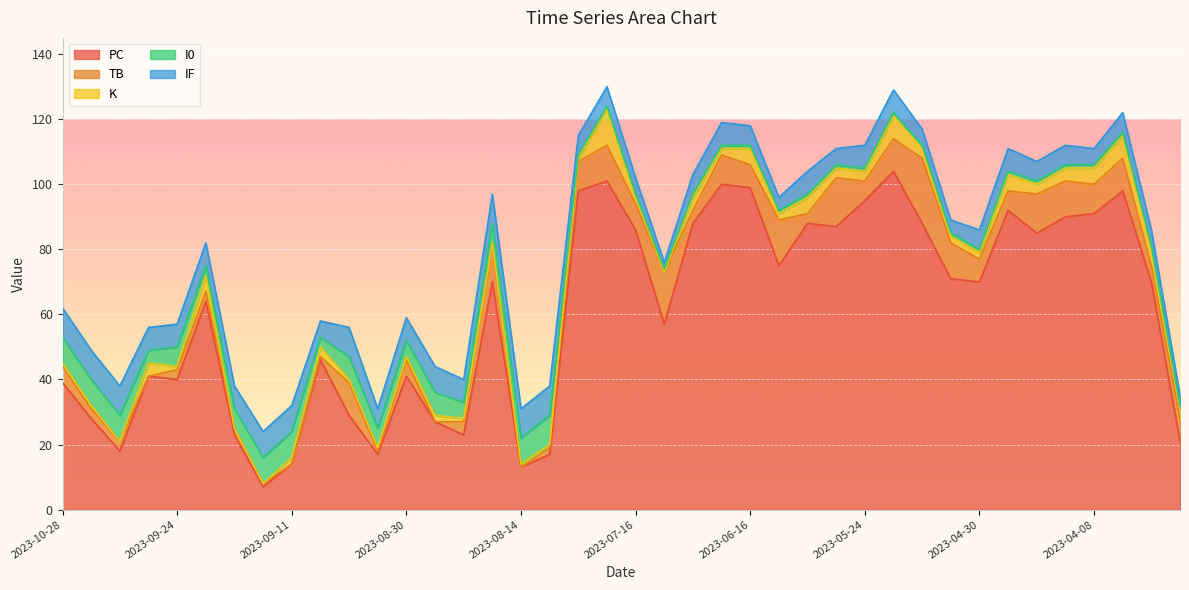

Reading right to left, extract all data points from this chart.

PC: 21	70	98	91	90	85	92	70	71	88	104	95	87	88	75	99	100	88	57	86	101	98	17	13	70	23	27	41	17	29	46	14	7	23	64	40	41	18	28	39
TB: 7	5	10	9	11	12	6	7	11	20	10	6	15	3	14	7	9	4	16	8	11	9	2	0	11	4	0	5	1	10	1	0	1	2	3	3	0	3	3	5
K: 3	5	7	5	4	3	5	2	2	3	7	3	3	5	2	5	2	4	0	2	11	1	1	1	1	1	2	1	1	1	3	2	0	0	5	1	4	0	1	1
I0: 1	1	1	1	1	1	1	1	1	1	1	1	1	1	1	1	1	1	1	1	1	1	9	8	6	5	7	5	6	7	3	8	8	6	3	6	4	8	8	8
IF: 3	5	6	5	6	6	7	6	4	5	7	7	5	7	4	6	7	6	2	5	6	6	9	9	9	7	8	7	6	9	5	8	8	7	7	7	7	9	9	9